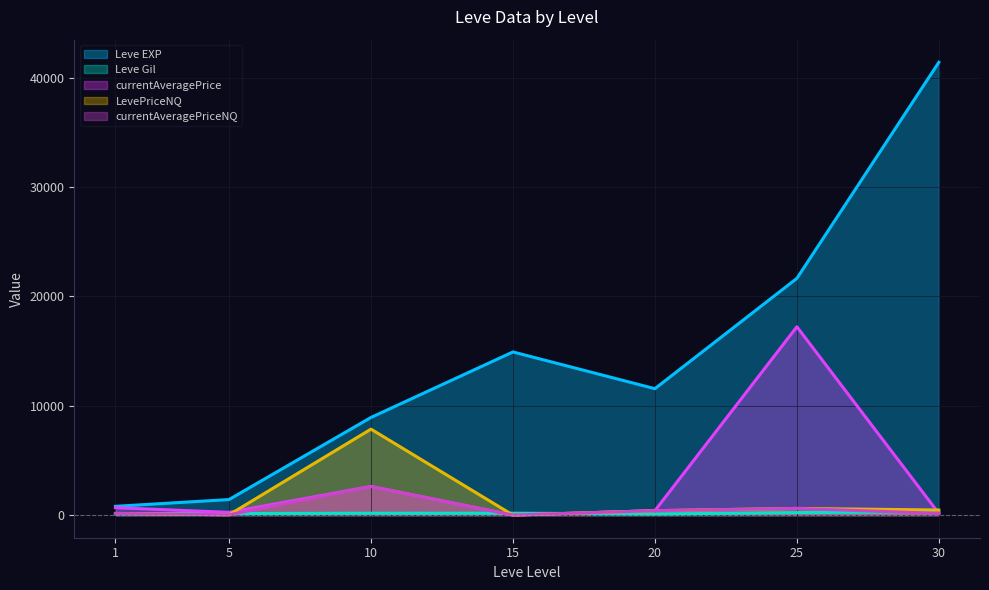

True or false: Leve EXP and LevePriceNQ intersect in this chart.

False